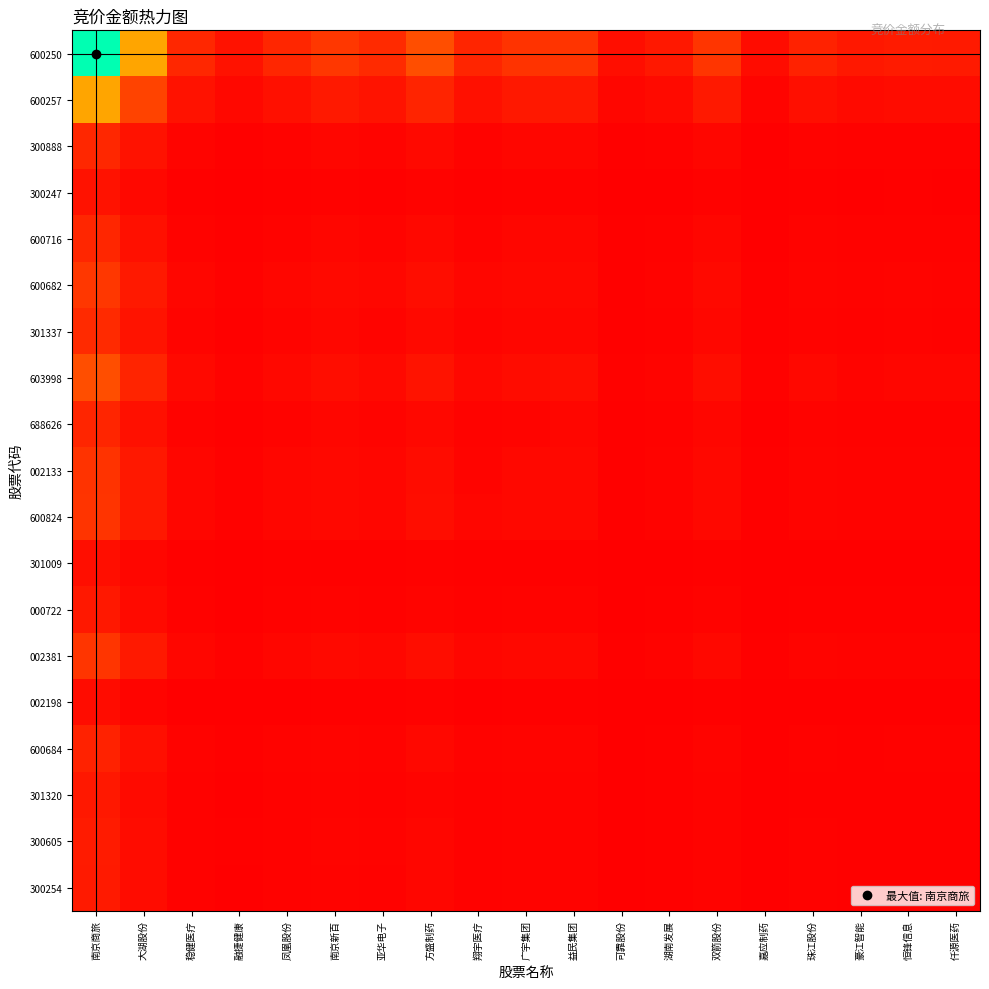

Reading right to left, extract all data points from this chart.

600250: 仟源医药=804134.4	恒锋信息=849009.1	豪江智能=734921.5	珠江股份=1033358.4	嘉应制药=369410.1	双箭股份=1618424.5	湖南发展=720162.8	可靠股份=435569.4	益民集团=1569232.4	广宇集团=1546515.0	翔宇医疗=1101697.9	方盛制药=2302088.1	亚华电子=1275545.8	南京新百=1648309.3	凤凰股份=1148146.7	融捷健康=553507.3	稳健医疗=1184710.8	大湖股份=4223199.3	南京商旅=8977885.0
600257: 仟源医药=378265.0	恒锋信息=399374.1	豪江智能=345707.2	珠江股份=486092.1	嘉应制药=173770.6	双箭股份=761307.3	湖南发展=338764.8	可靠股份=204891.9	益民集团=738167.3	广宇集团=727481.0	翔宇医疗=518239.0	方盛制药=1082902.8	亚华电子=600017.1	南京新百=775365.1	凤凰股份=540088.5	融捷健康=260370.0	稳健医疗=557288.3	大湖股份=1986594.0	南京商旅=4223199.3
300888: 仟源医药=106112.6	恒锋信息=112034.2	豪江智能=96979.3	珠江股份=136360.7	嘉应制药=48746.9	双箭股份=213565.3	湖南发展=95031.8	可靠股份=57477.2	益民集团=207074.0	广宇集团=204076.2	翔宇医疗=145378.7	方盛制药=303780.8	亚华电子=168319.5	南京新百=217508.9	凤凰股份=151508.0	融捷健康=73040.2	稳健医疗=156333.0	大湖股份=557288.3	南京商旅=1184710.8
300247: 仟源医药=49576.7	恒锋信息=52343.4	豪江智能=45309.6	珠江股份=63708.9	嘉应制药=22775.0	双箭股份=99779.6	湖南发展=44399.7	可靠股份=26853.9	益民集团=96746.8	广宇集团=95346.2	翔宇医疗=67922.2	方盛制药=141929.0	亚华电子=78640.3	南京新百=101622.1	凤凰股份=70785.9	融捷健康=34125.0	稳健医疗=73040.2	大湖股份=260370.0	南京商旅=553507.3
600716: 仟源医药=102837.6	恒锋信息=108576.5	豪江智能=93986.2	珠江股份=132152.2	嘉应制药=47242.4	双箭股份=206974.0	湖南发展=92098.8	可靠股份=55703.3	益民集团=200683.0	广宇集团=197777.8	翔宇医疗=140891.8	方盛制药=294405.1	亚华电子=163124.6	南京新百=210795.8	凤凰股份=146832.0	融捷健康=70785.9	稳健医疗=151508.0	大湖股份=540088.5	南京商旅=1148146.7
600682: 仟源医药=147636.4	恒锋信息=155875.2	豪江智能=134929.1	珠江股份=189721.1	嘉应制药=67822.5	双箭股份=297137.3	湖南发展=132219.5	可靠股份=79969.1	益民集团=288105.7	广宇集团=283934.9	翔宇医疗=202268.0	方盛制药=422655.6	亚华电子=234185.9	南京新百=302624.0	凤凰股份=210795.8	融捷健康=101622.1	稳健医疗=217508.9	大湖股份=775365.1	南京商旅=1648309.3
301337: 仟源医药=114248.5	恒锋信息=120624.2	豪江智能=104415.0	珠江股份=146815.9	嘉应制药=52484.5	双箭股份=229940.0	湖南发展=102318.2	可靠股份=61884.1	益民集团=222950.9	广宇集团=219723.3	翔宇医疗=156525.3	方盛制药=327072.5	亚华电子=181225.0	南京新百=234185.9	凤凰股份=163124.6	融捷健康=78640.3	稳健医疗=168319.5	大湖股份=600017.1	南京商旅=1275545.8
603998: 仟源医药=206194.3	恒锋信息=217700.9	豪江智能=188446.8	珠江股份=264971.3	嘉应制药=94723.3	双箭股份=414992.6	湖南发展=184662.4	可靠股份=111687.7	益民集团=402378.9	广宇集团=396553.7	翔宇医疗=282494.8	方盛制药=590296.0	亚华电子=327072.5	南京新百=422655.6	凤凰股份=294405.1	融捷健康=141929.0	稳健医疗=303780.8	大湖股份=1082902.8	南京商旅=2302088.1
688626: 仟源医药=98677.3	恒锋信息=104183.9	豪江智能=90184.0	珠江股份=126805.9	嘉应制药=45331.2	双箭股份=198600.8	湖南发展=88372.9	可靠股份=53449.8	益民集团=192564.3	广宇集团=189776.6	翔宇医疗=135192.0	方盛制药=282494.8	亚华电子=156525.3	南京新百=202268.0	凤凰股份=140891.8	融捷健康=67922.2	稳健医疗=145378.7	大湖股份=518239.0	南京商旅=1101697.9
002133: 仟源医药=138518.8	恒锋信息=146248.8	豪江智能=126596.3	珠江股份=178004.5	嘉应制药=63634.0	双箭股份=278787.0	湖南发展=124054.0	可靠股份=75030.4	益民集团=270313.3	广宇集团=266400.0	翔宇医疗=189776.6	方盛制药=396553.7	亚华电子=219723.3	南京新百=283934.9	凤凰股份=197777.8	融捷健康=95346.2	稳健医疗=204076.2	大湖股份=727481.0	南京商旅=1546515.0
600824: 仟源医药=140553.6	恒锋信息=148397.1	豪江智能=128455.9	珠江股份=180619.3	嘉应制药=64568.7	双箭股份=282882.2	湖南发展=125876.3	可靠股份=76132.6	益民集团=274284.0	广宇集团=270313.3	翔宇医疗=192564.3	方盛制药=402378.9	亚华电子=222950.9	南京新百=288105.7	凤凰股份=200683.0	融捷健康=96746.8	稳健医疗=207074.0	大湖股份=738167.3	南京商旅=1569232.4
301009: 仟源医药=39013.2	恒锋信息=41190.4	豪江智能=35655.3	珠江股份=50134.2	嘉应制药=17922.2	双箭股份=78519.2	湖南发展=34939.3	可靠股份=21132.0	益民集团=76132.6	广宇集团=75030.4	翔宇医疗=53449.8	方盛制药=111687.7	亚华电子=61884.1	南京新百=79969.1	凤凰股份=55703.3	融捷健康=26853.9	稳健医疗=57477.2	大湖股份=204891.9	南京商旅=435569.4
000722: 仟源医药=64503.8	恒锋信息=68103.4	豪江智能=58951.9	珠江股份=82891.0	嘉应制药=29632.3	双箭股份=129822.2	湖南发展=57768.0	可靠股份=34939.3	益民集团=125876.3	广宇集团=124054.0	翔宇医疗=88372.9	方盛制药=184662.4	亚华电子=102318.2	南京新百=132219.5	凤凰股份=92098.8	融捷健康=44399.7	稳健医疗=95031.8	大湖股份=338764.8	南京商旅=720162.8
002381: 仟源医药=144959.6	恒锋信息=153049.1	豪江智能=132482.8	珠江股份=186281.4	嘉应制药=66592.8	双箭股份=291750.0	湖南发展=129822.2	可靠股份=78519.2	益民集团=282882.2	广宇集团=278787.0	翔宇医疗=198600.8	方盛制药=414992.6	亚华电子=229940.0	南京新百=297137.3	凤凰股份=206974.0	融捷健康=99779.6	稳健医疗=213565.3	大湖股份=761307.3	南京商旅=1618424.5
002198: 仟源医药=33087.5	恒锋信息=34933.9	豪江智能=30239.6	珠江股份=42519.3	嘉应制药=15200.0	双箭股份=66592.8	湖南发展=29632.3	可靠股份=17922.2	益民集团=64568.7	广宇集团=63634.0	翔宇医疗=45331.2	方盛制药=94723.3	亚华电子=52484.5	南京新百=67822.5	凤凰股份=47242.4	融捷健康=22775.0	稳健医疗=48746.9	大湖股份=173770.6	南京商旅=369410.1
600684: 仟源医药=92556.2	恒锋信息=97721.3	豪江智能=84589.8	珠江股份=118940.0	嘉应制药=42519.3	双箭股份=186281.4	湖南发展=82891.0	可靠股份=50134.2	益民集团=180619.3	广宇集团=178004.5	翔宇医疗=126805.9	方盛制药=264971.3	亚华电子=146815.9	南京新百=189721.1	凤凰股份=132152.2	融捷健康=63708.9	稳健医疗=136360.7	大湖股份=486092.1	南京商旅=1033358.4
301320: 仟源医药=65825.7	恒锋信息=69499.1	豪江智能=60160.0	珠江股份=84589.8	嘉应制药=30239.6	双箭股份=132482.8	湖南发展=58951.9	可靠股份=35655.3	益民集团=128455.9	广宇集团=126596.3	翔宇医疗=90184.0	方盛制药=188446.8	亚华电子=104415.0	南京新百=134929.1	凤凰股份=93986.2	融捷健康=45309.6	稳健医疗=96979.3	大湖股份=345707.2	南京商旅=734921.5
300605: 仟源医药=76044.4	恒锋信息=80288.0	豪江智能=69499.1	珠江股份=97721.3	嘉应制药=34933.9	双箭股份=153049.1	湖南发展=68103.4	可靠股份=41190.4	益民集团=148397.1	广宇集团=146248.8	翔宇医疗=104183.9	方盛制药=217700.9	亚华电子=120624.2	南京新百=155875.2	凤凰股份=108576.5	融捷健康=52343.4	稳健医疗=112034.2	大湖股份=399374.1	南京商旅=849009.1
300254: 仟源医药=72025.0	恒锋信息=76044.4	豪江智能=65825.7	珠江股份=92556.2	嘉应制药=33087.5	双箭股份=144959.6	湖南发展=64503.8	可靠股份=39013.2	益民集团=140553.6	广宇集团=138518.8	翔宇医疗=98677.3	方盛制药=206194.3	亚华电子=114248.5	南京新百=147636.4	凤凰股份=102837.6	融捷健康=49576.7	稳健医疗=106112.6	大湖股份=378265.0	南京商旅=804134.4